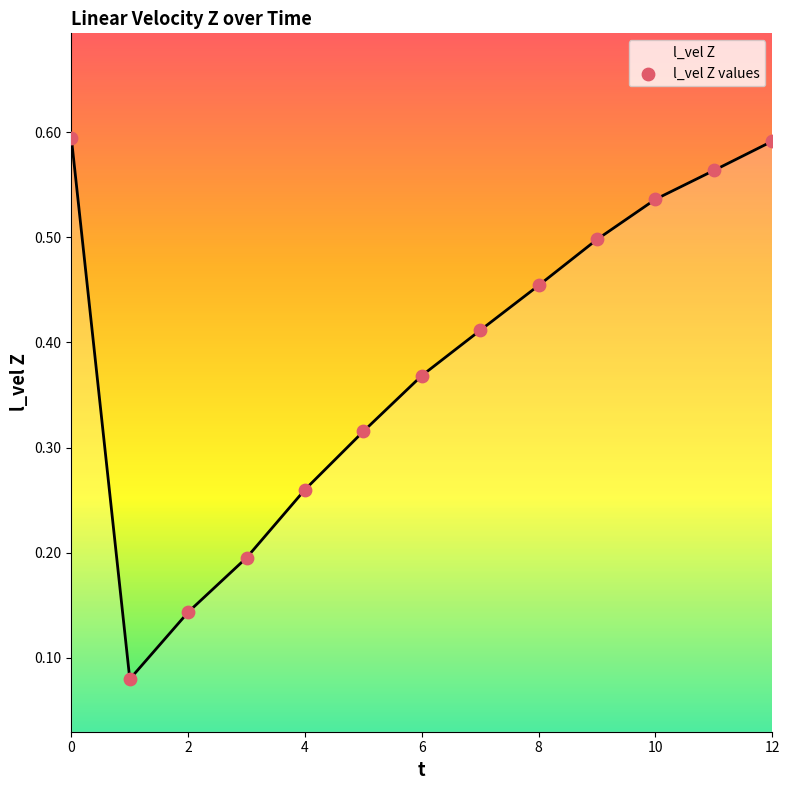

How many lines are shown in the chart?

1